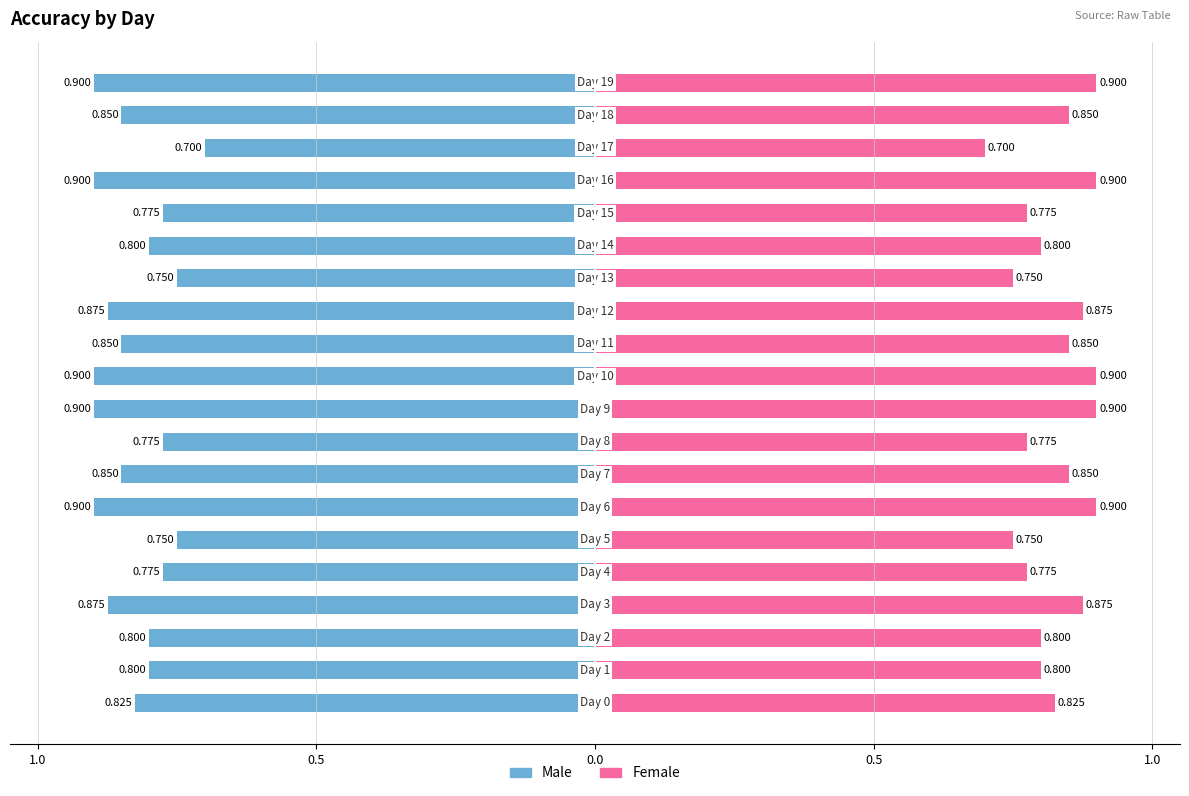

How many groups of bars are there?

20